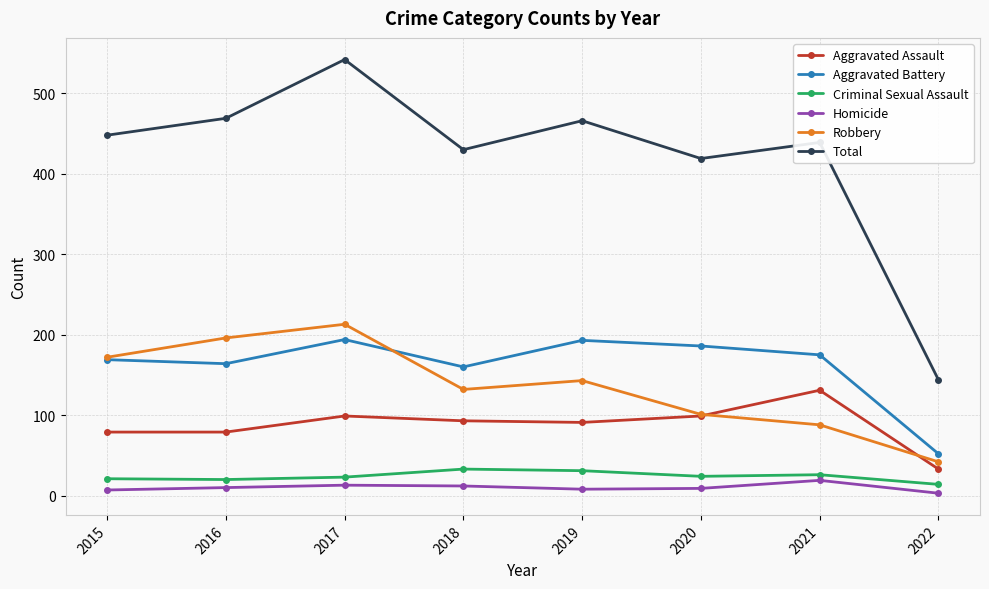

Where does the Criminal Sexual Assault series first go above 24?

2018